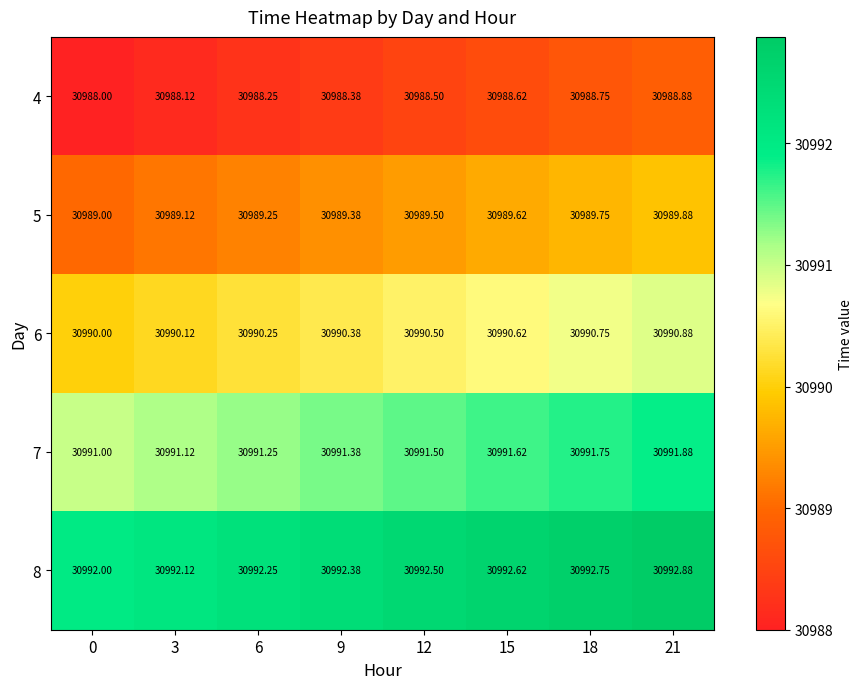

Is the value of 4 at 6 greater than the value of 8 at 21?

No